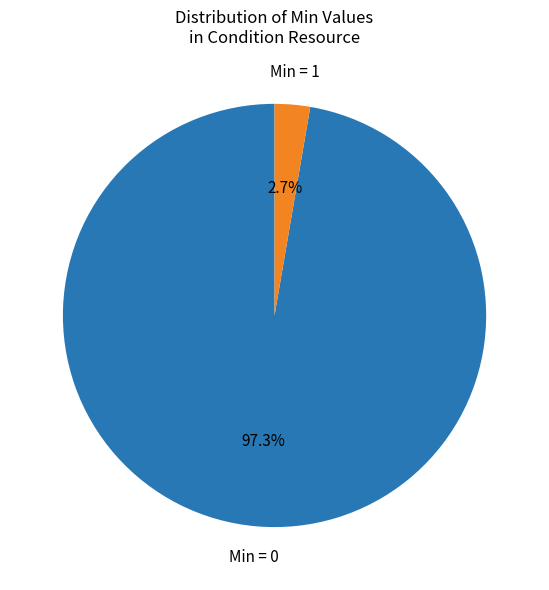

Count the number of slices in the pie.

2